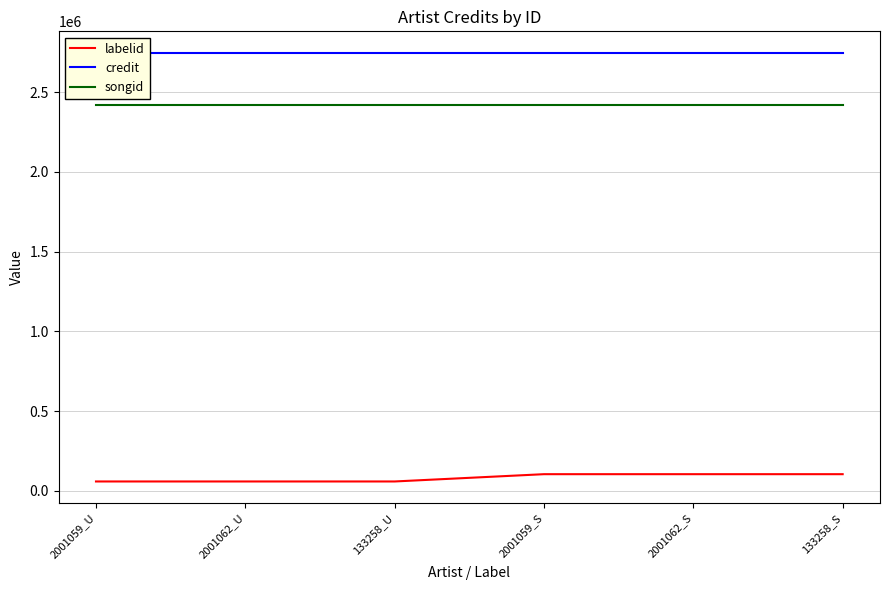

True or false: credit has a value of 2746311 at 2001062_U.

True